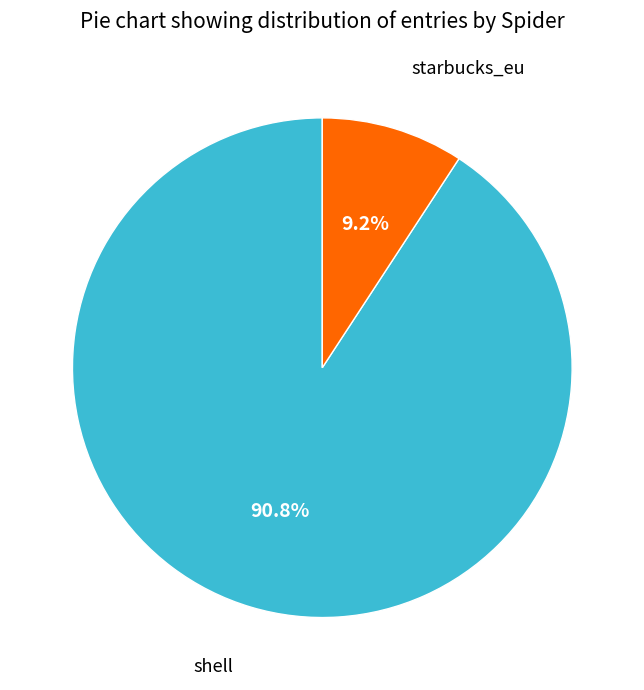

Is there any slice that represents more than half of the pie?

Yes